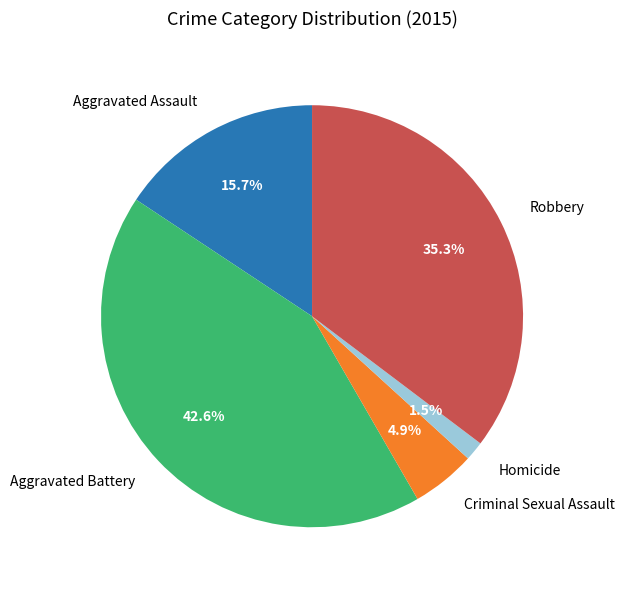

Rank the categories by value from highest to lowest.

Aggravated Battery, Robbery, Aggravated Assault, Criminal Sexual Assault, Homicide